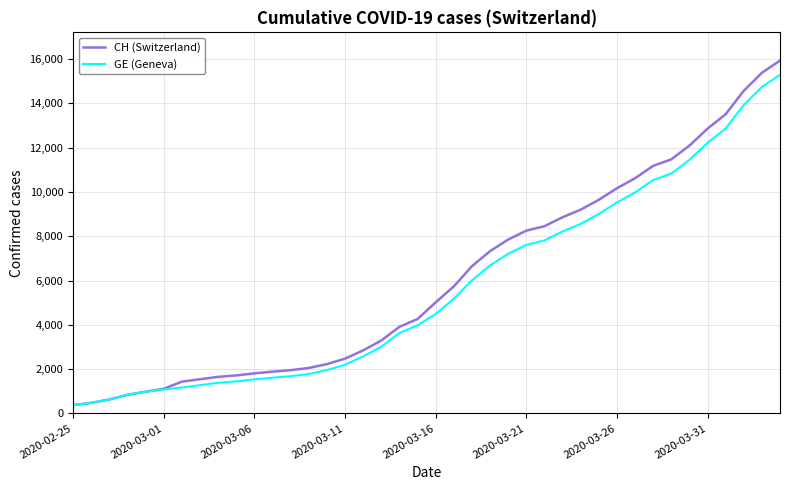

What is the smallest value displayed?

375